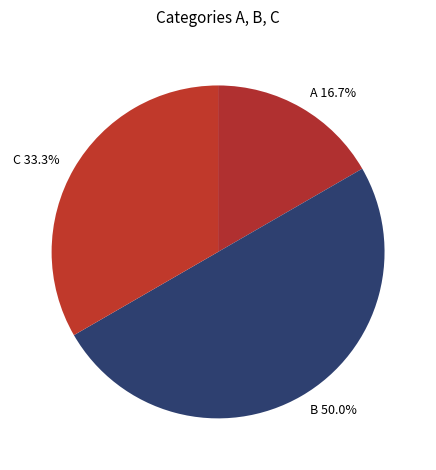

What percentage do A and C together represent?

50.0%